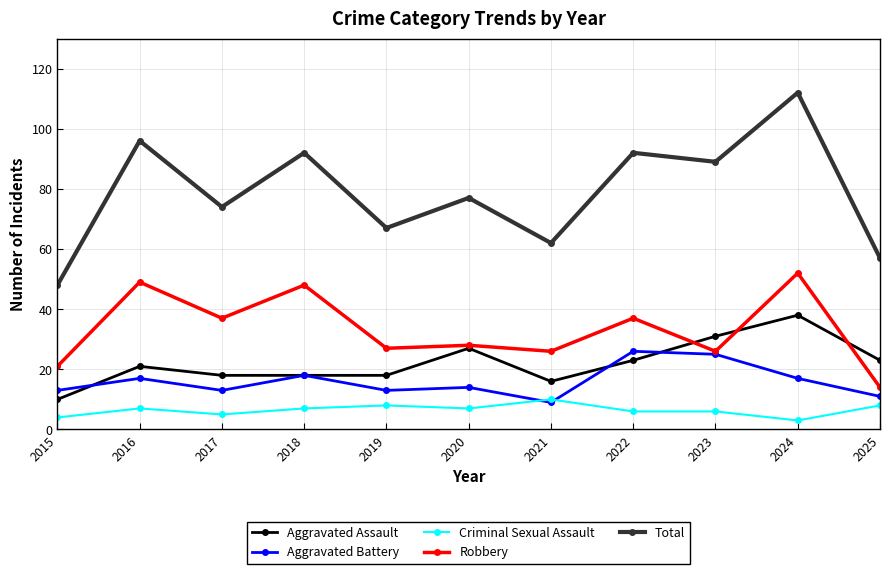

What is the difference between the highest and lowest values at 2017?

69